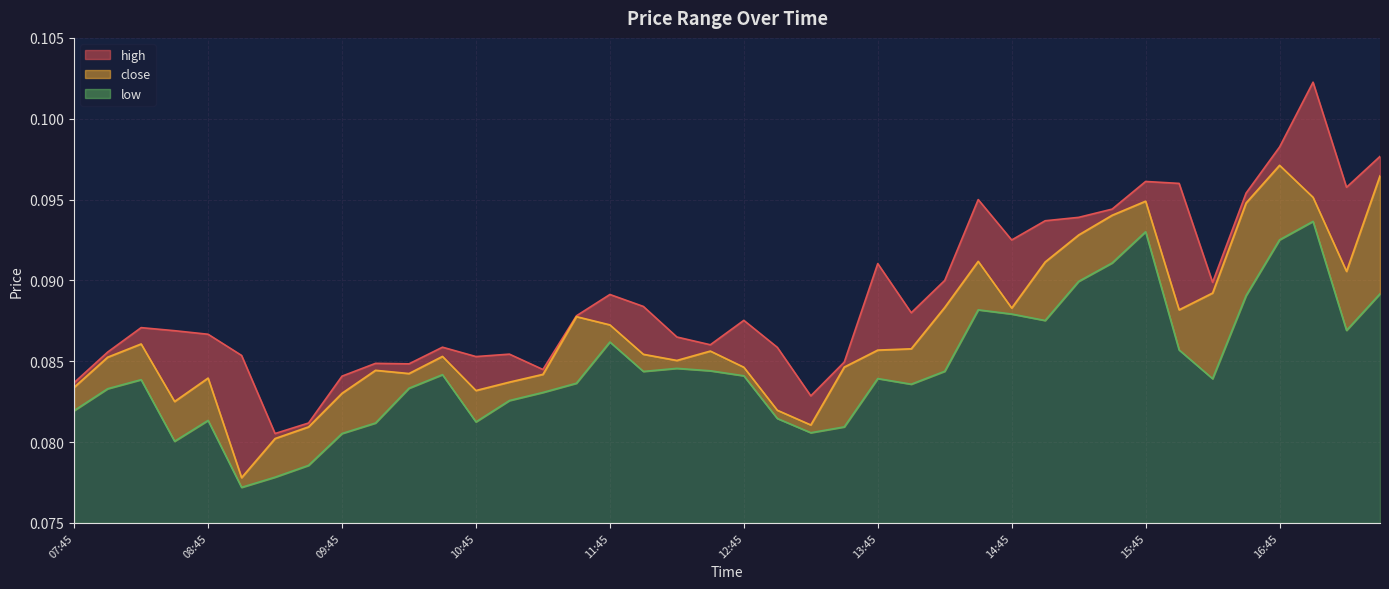

Where is the first local minimum for high?

09:15